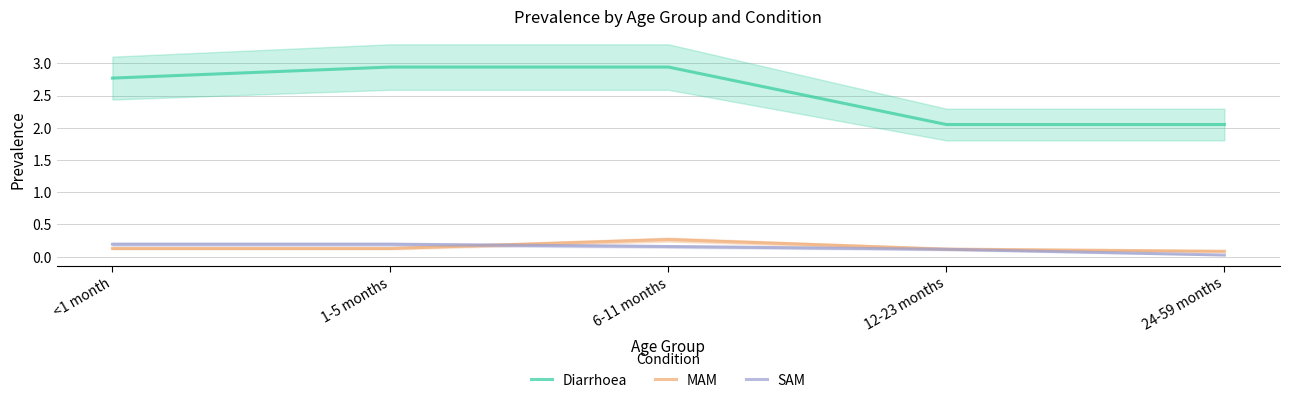

What is the label of the 5th point from the left?

24-59 months